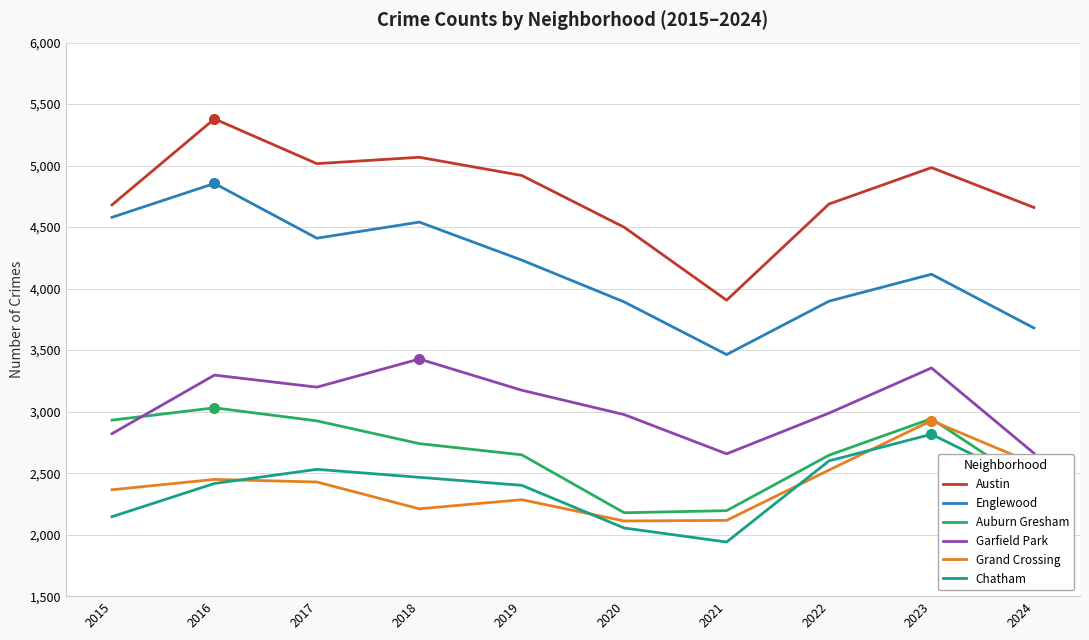

How many interior local valleys does the Austin series have?

2